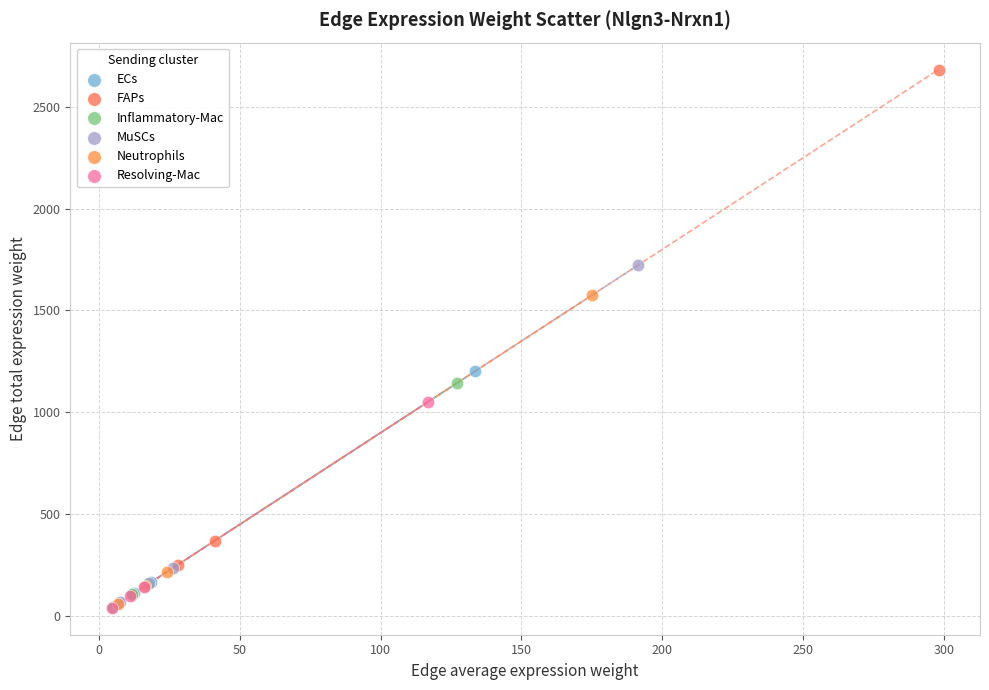

Which series has the widest spread of Y values?

FAPs